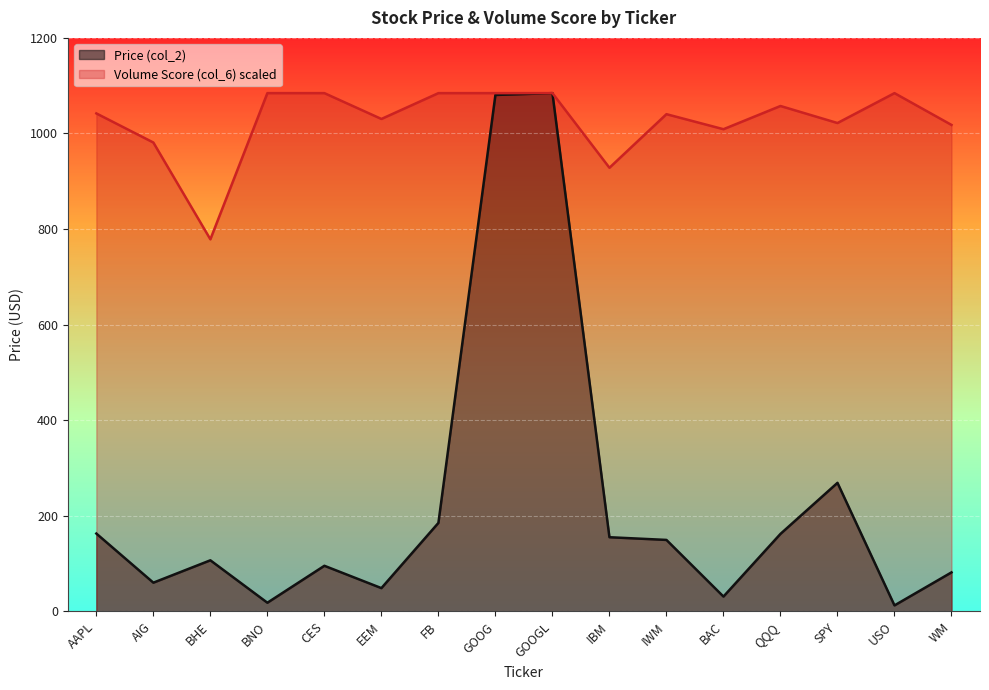

At which label does Price (col_2) first exceed 149?

AAPL